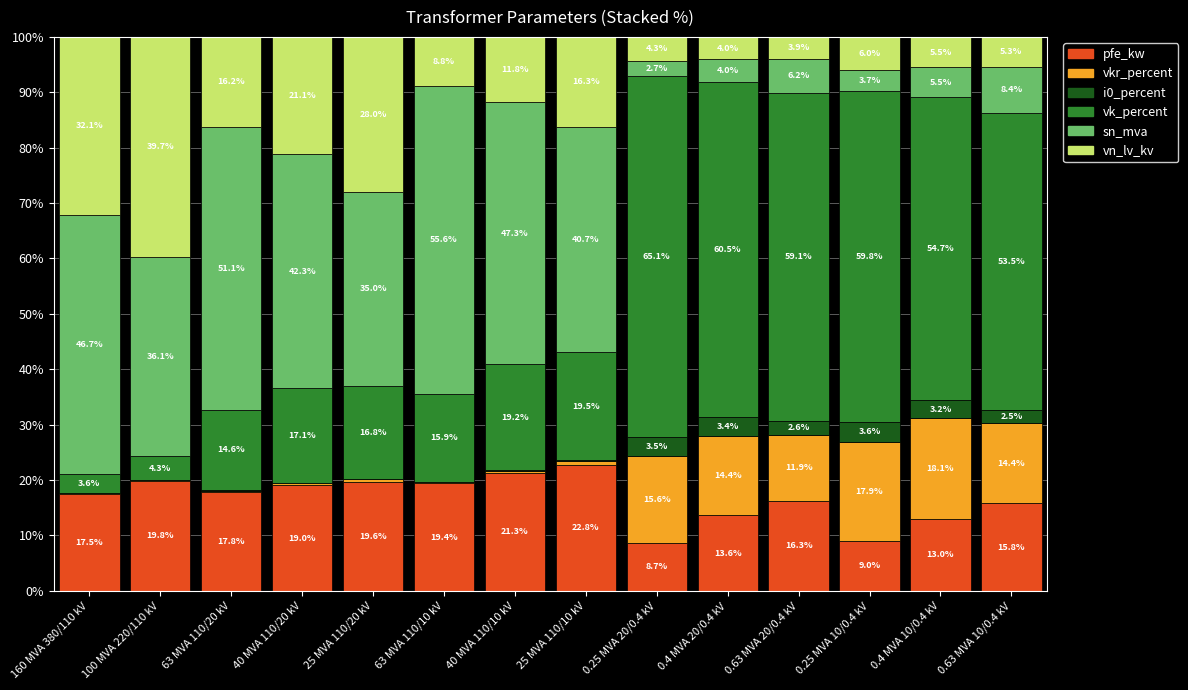

True or false: pfe_kw has a value of 17.5 at 160 MVA 380/110 kV.

True